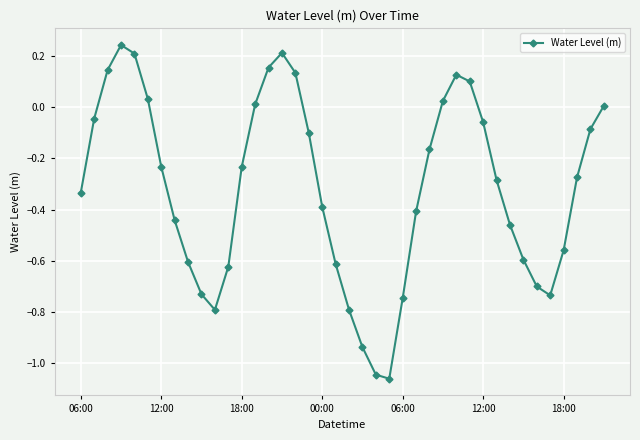

How many points are higher than both their immediate neighbors (excluding endpoints)?

3